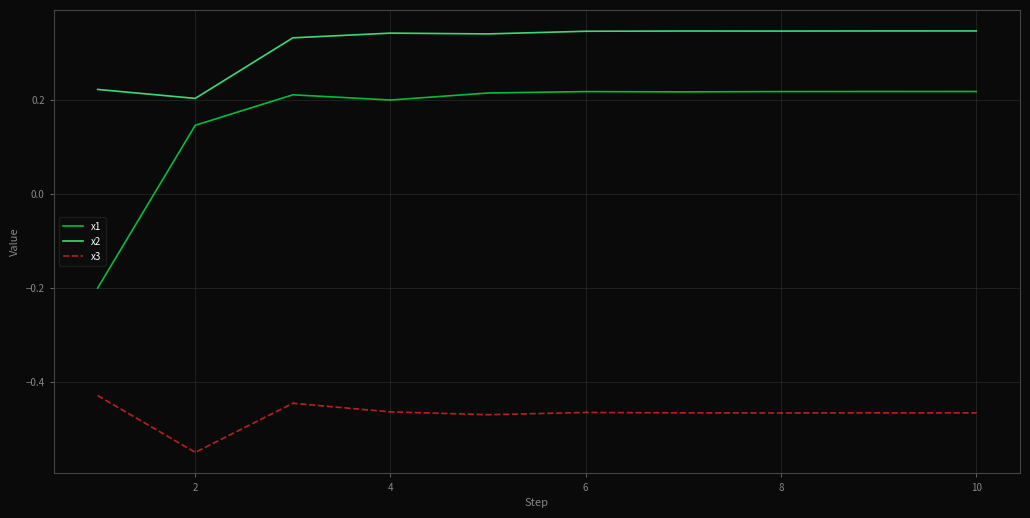

List the series in order of their peak value, lowest first.

x3, x1, x2